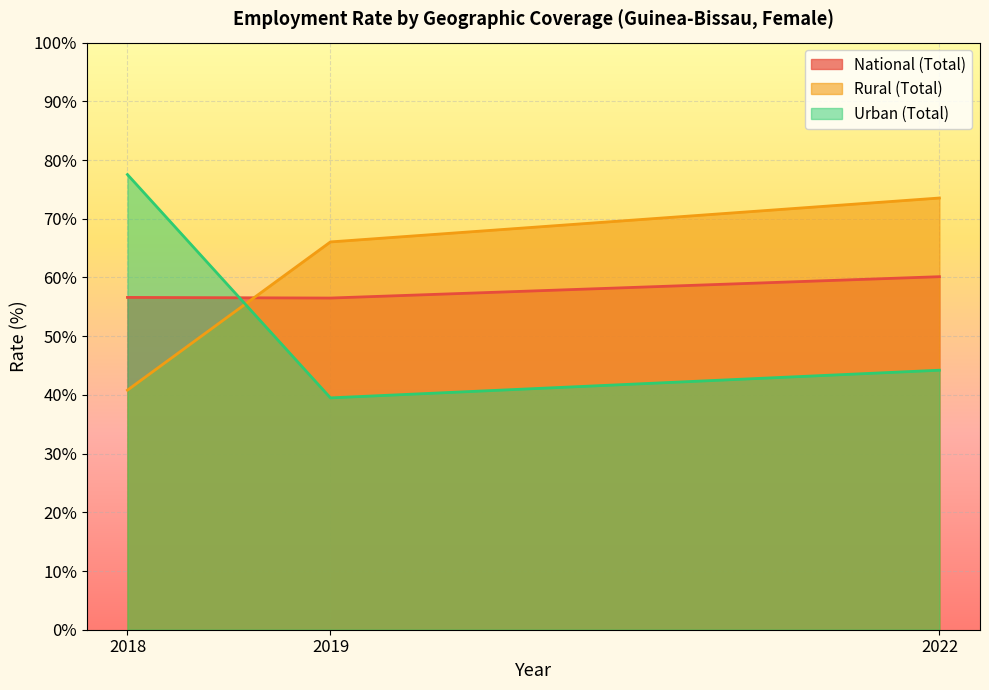

At which label is Urban (Total) closest to 58?

2022